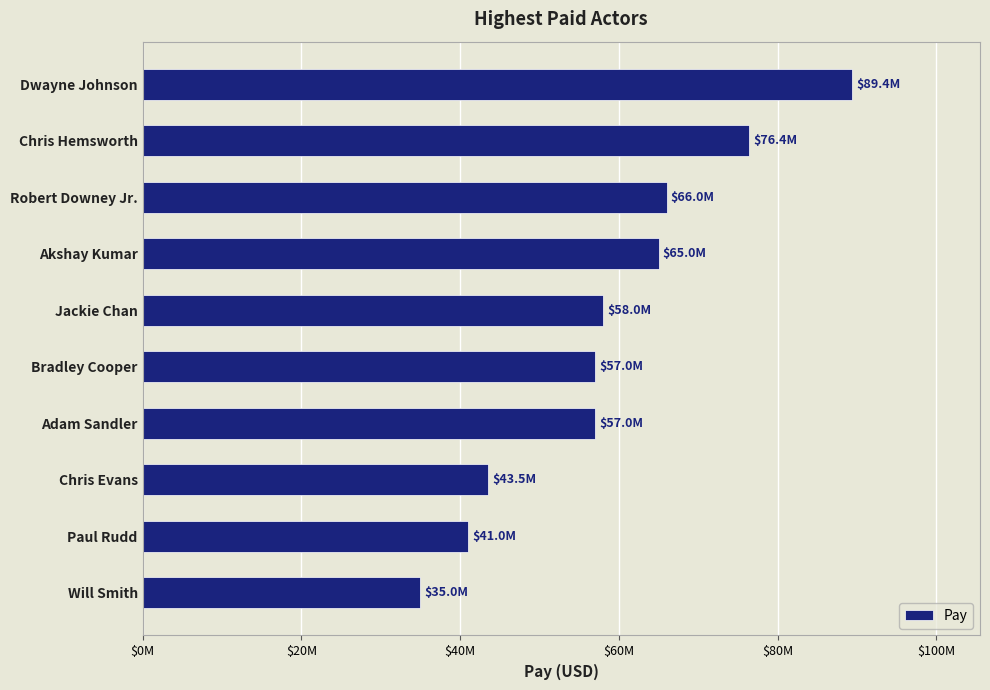

What is the smallest value displayed?

35000000